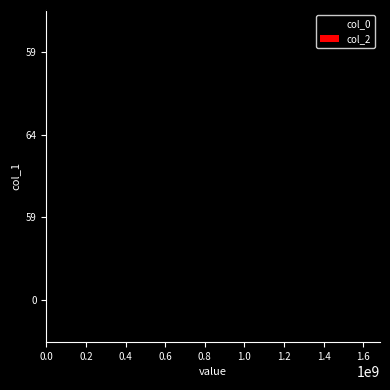

How many bars are there in total?

4